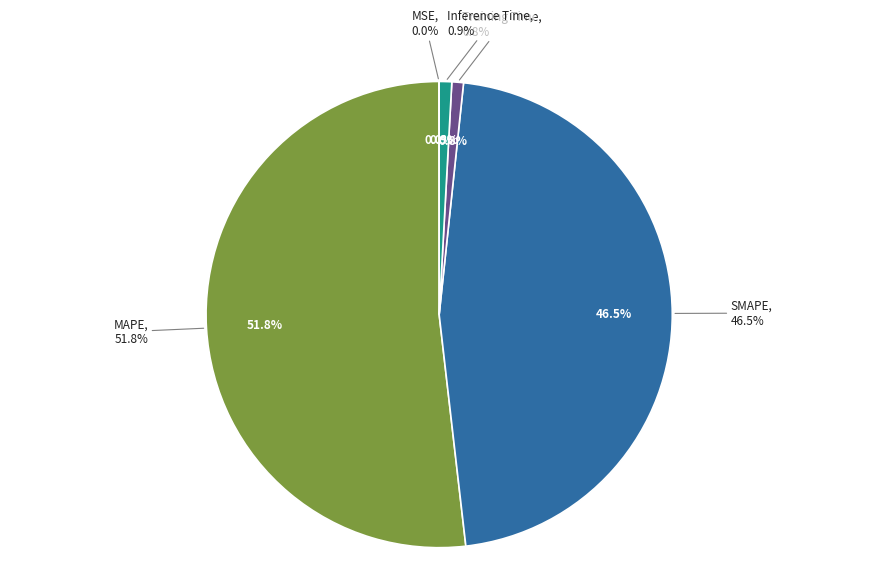

Which slice represents more than half of the pie?

MAPE